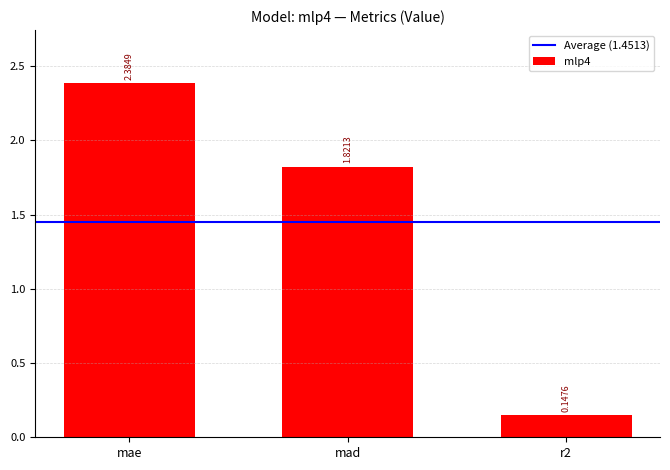

At which category does the chart reach its peak across all series?

mae